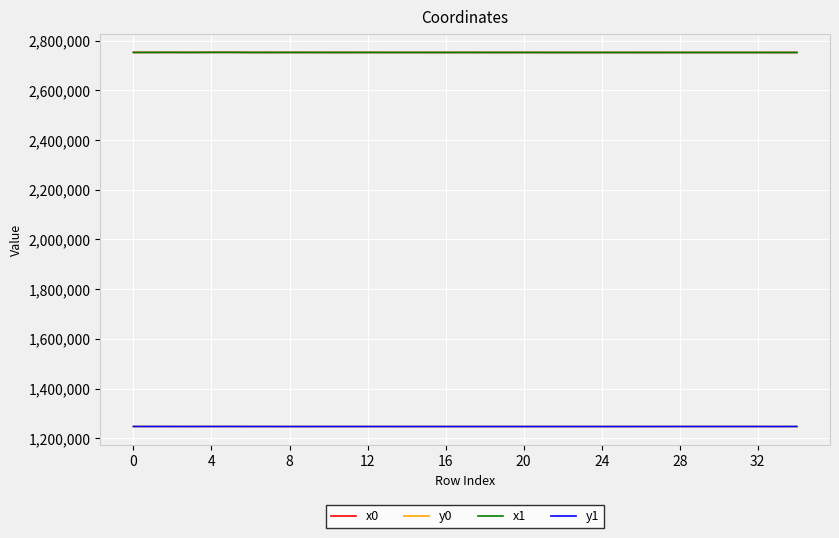

Count the number of categories in the chart.

35